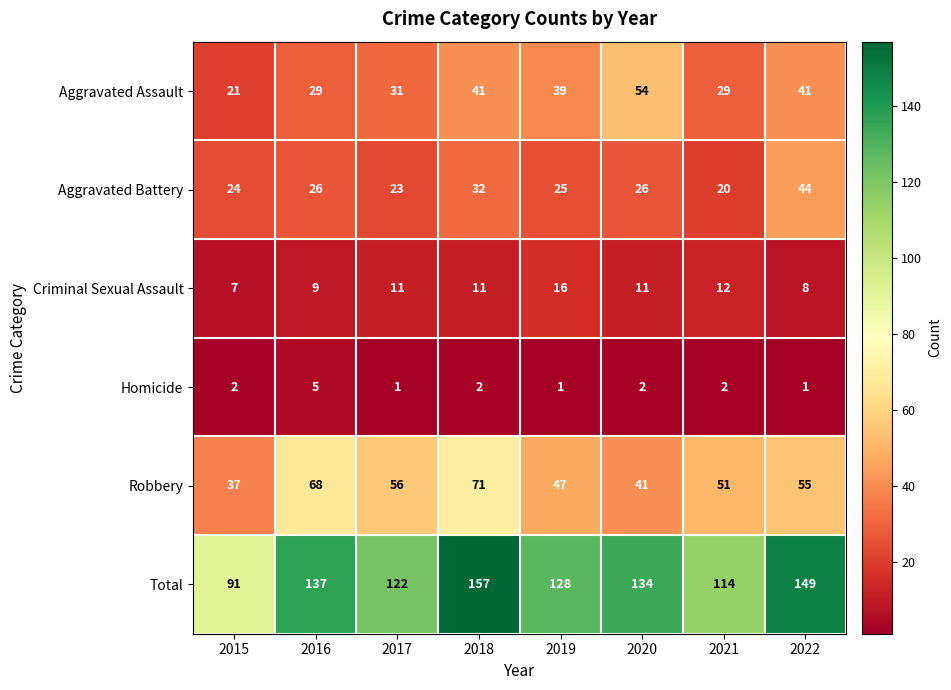

Between 2017 and 2021, which series saw the biggest shift?

Total